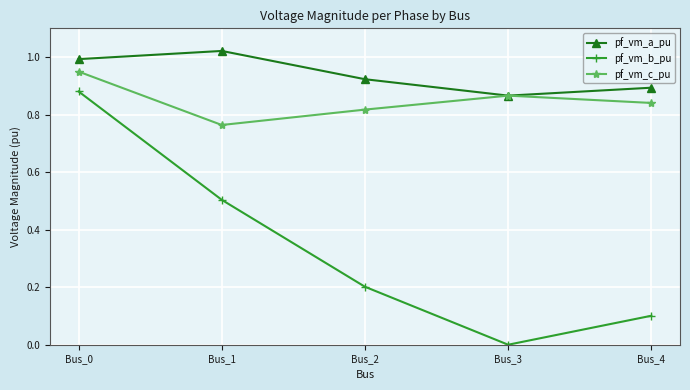

At which category does the chart reach its minimum across all series?

Bus_3